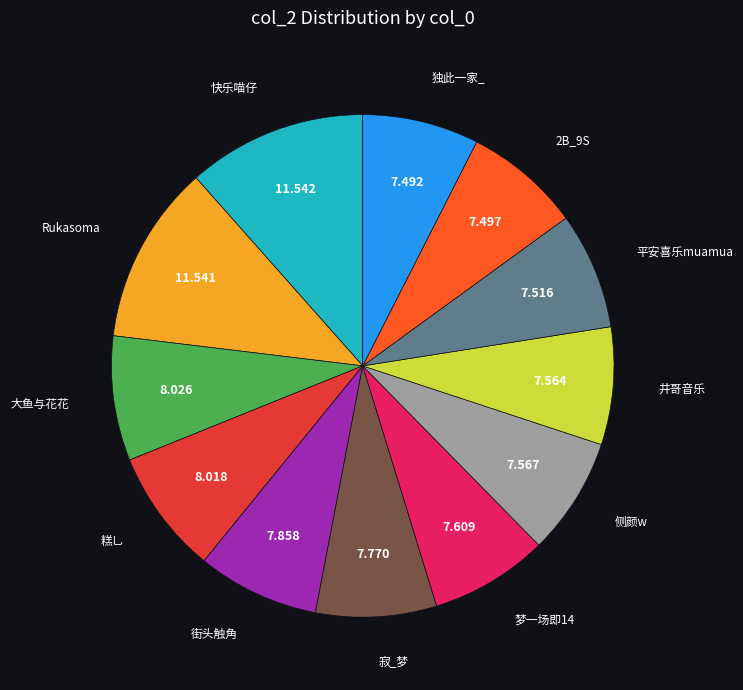

Which has a higher value, 梦一场即14 or 快乐喵仔?

快乐喵仔